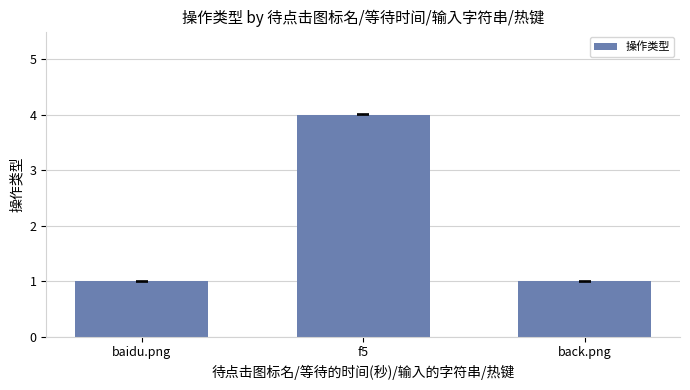

What is the average value?

2